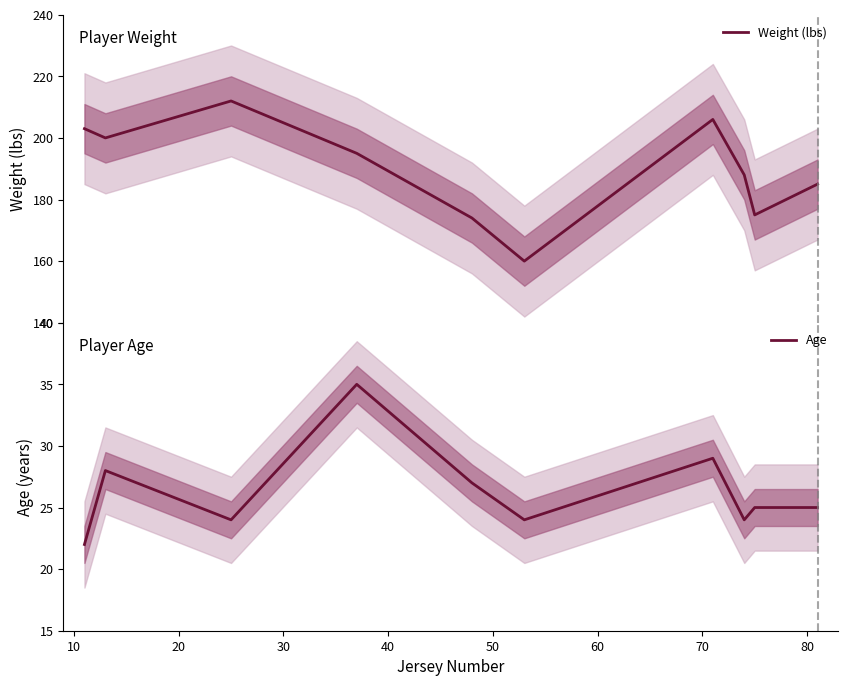

What is the maximum value for Weight (lbs)?

212